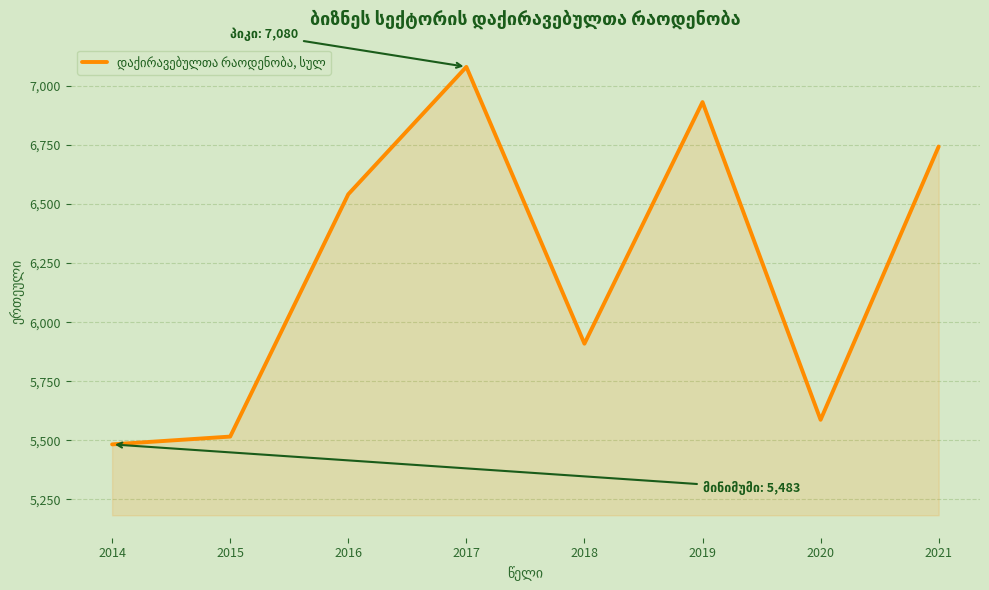

What is the difference between the maximum and minimum values?

1597